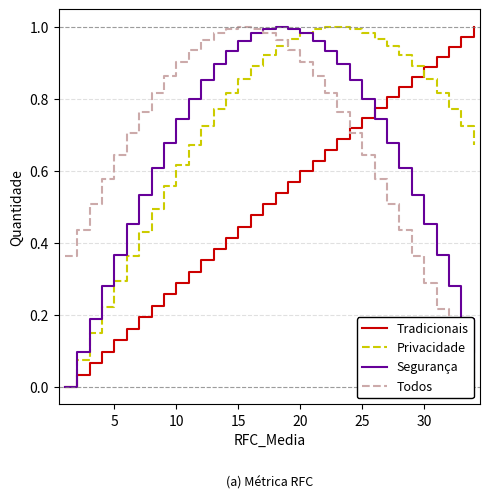

Which series has the largest total across all categories?

Privacidade